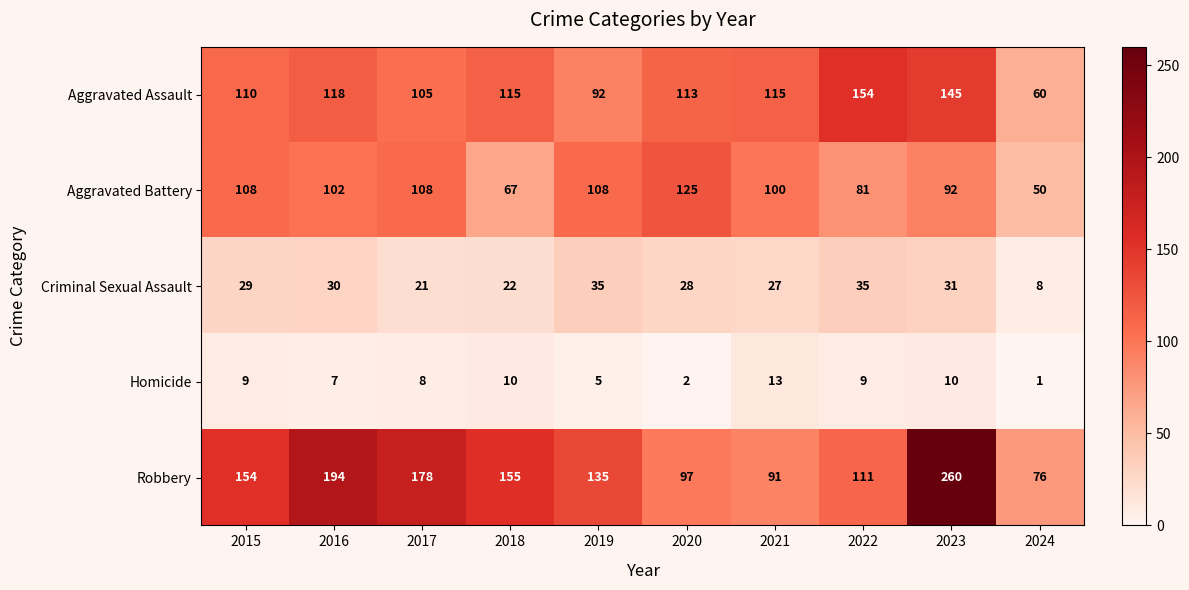

Rank the series by their maximum value, from lowest to highest.

Homicide, Criminal Sexual Assault, Aggravated Battery, Aggravated Assault, Robbery